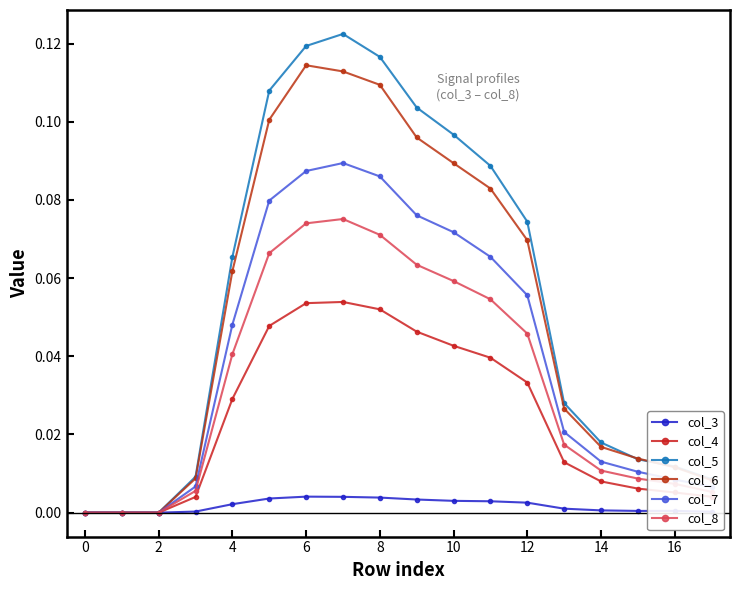

Reading left to right, what are all the values shown in this chart?

col_3: 0.0	0.0	0.0	0.0	0.0	0.0	0.0	0.0	0.0	0.0	0.0	0.0	0.0	0.0	0.0	0.0	0.0	0.0
col_4: 0.0	0.0	0.0	0.0	0.0	0.0	0.1	0.1	0.1	0.0	0.0	0.0	0.0	0.0	0.0	0.0	0.0	0.0
col_5: 0.0	0.0	0.0	0.0	0.1	0.1	0.1	0.1	0.1	0.1	0.1	0.1	0.1	0.0	0.0	0.0	0.0	0.0
col_6: 0.0	0.0	0.0	0.0	0.1	0.1	0.1	0.1	0.1	0.1	0.1	0.1	0.1	0.0	0.0	0.0	0.0	0.0
col_7: 0.0	0.0	0.0	0.0	0.0	0.1	0.1	0.1	0.1	0.1	0.1	0.1	0.1	0.0	0.0	0.0	0.0	0.0
col_8: 0.0	0.0	0.0	0.0	0.0	0.1	0.1	0.1	0.1	0.1	0.1	0.1	0.0	0.0	0.0	0.0	0.0	0.0